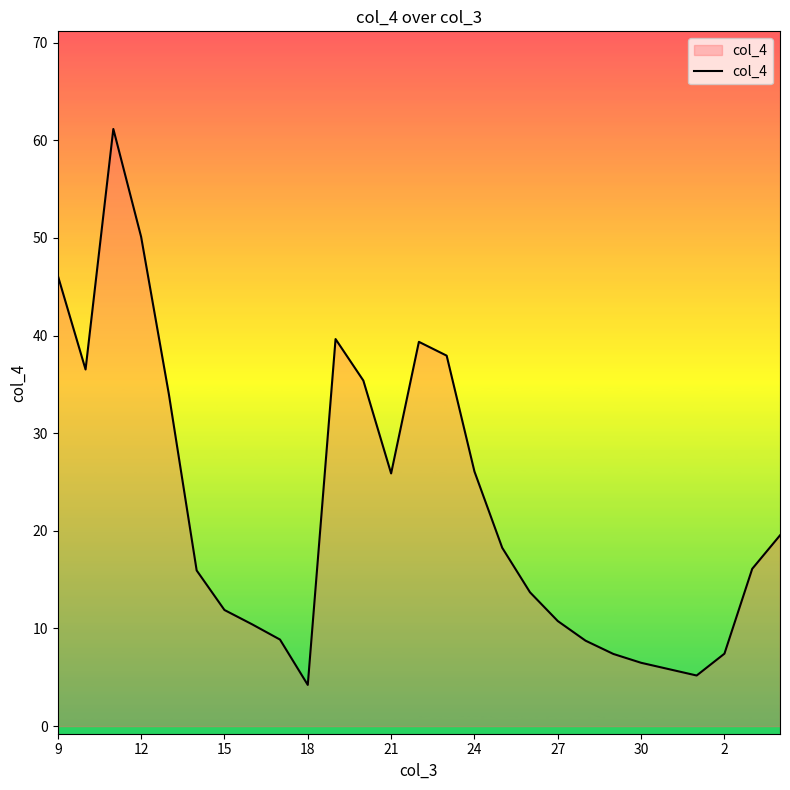

What is the sum of all values?

603.0